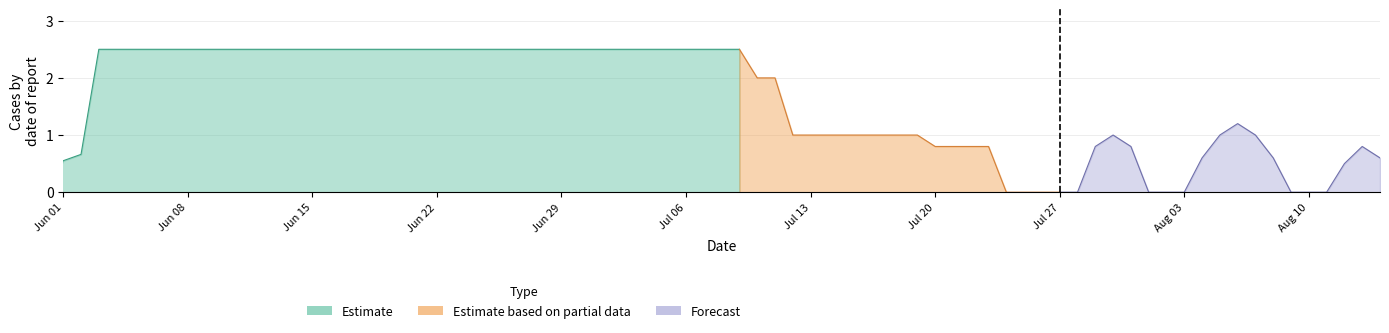

What is the difference between the second highest and second lowest values?

1.9